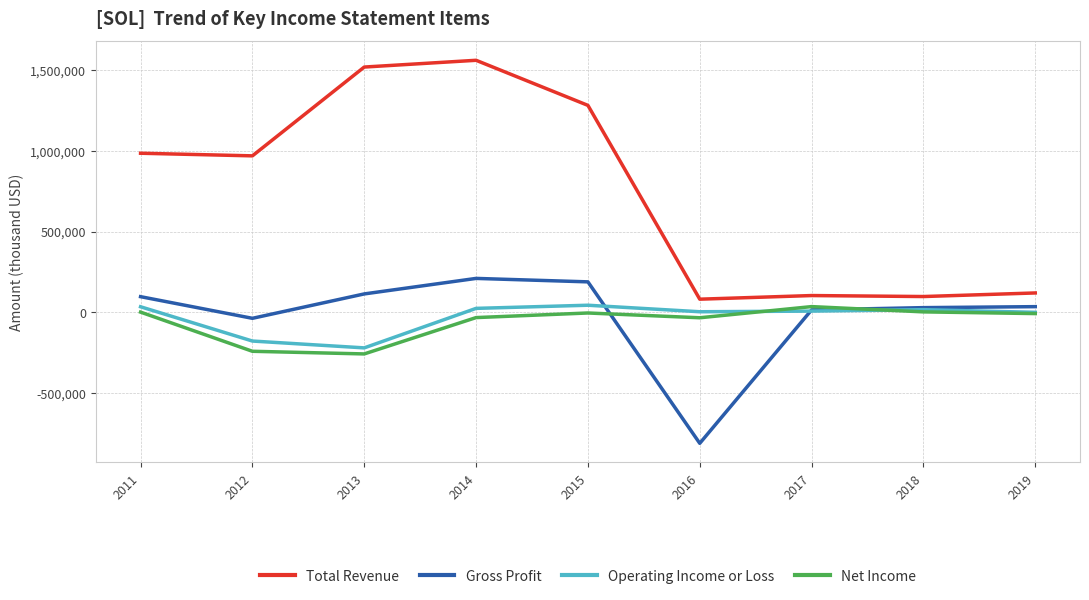

Which series changed the most between 2012 and 2019?

Total Revenue